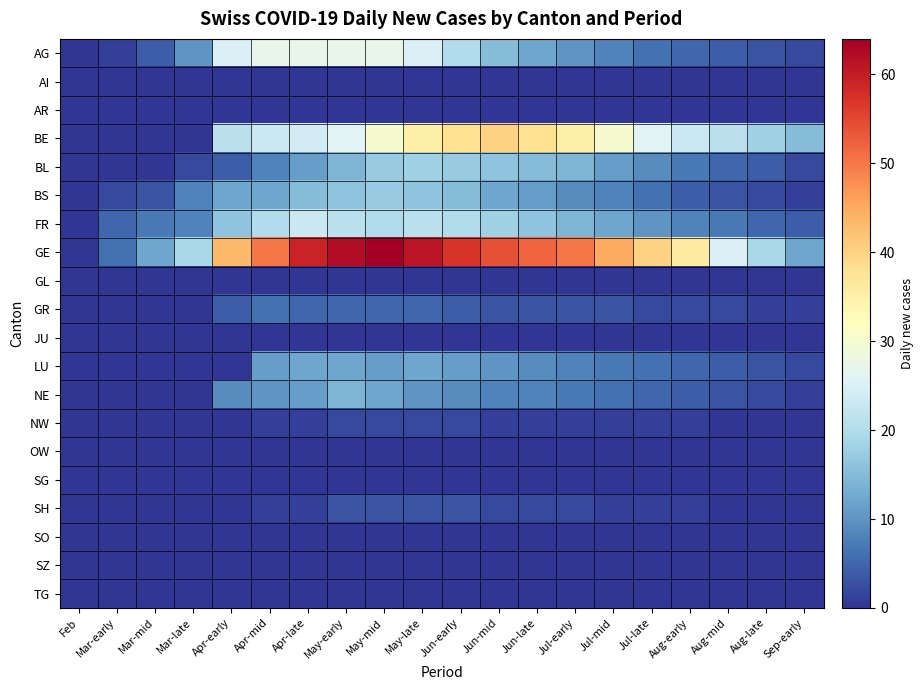

Reading left to right, list all the values displayed in this chart.

AG: Feb=0	Mar-early=1	Mar-mid=4	Mar-late=10	Apr-early=25	Apr-mid=27	Apr-late=27	May-early=27	May-mid=27	May-late=25	Jun-early=20	Jun-mid=15	Jun-late=12	Jul-early=10	Jul-mid=8	Jul-late=6	Aug-early=5	Aug-mid=4	Aug-late=3	Sep-early=2
AI: Feb=0	Mar-early=0	Mar-mid=0	Mar-late=0	Apr-early=0	Apr-mid=0	Apr-late=0	May-early=0	May-mid=0	May-late=0	Jun-early=0	Jun-mid=0	Jun-late=0	Jul-early=0	Jul-mid=0	Jul-late=0	Aug-early=0	Aug-mid=0	Aug-late=0	Sep-early=0
AR: Feb=0	Mar-early=0	Mar-mid=0	Mar-late=0	Apr-early=0	Apr-mid=0	Apr-late=0	May-early=0	May-mid=0	May-late=0	Jun-early=0	Jun-mid=0	Jun-late=0	Jul-early=0	Jul-mid=0	Jul-late=0	Aug-early=0	Aug-mid=0	Aug-late=0	Sep-early=0
BE: Feb=0	Mar-early=0	Mar-mid=0	Mar-late=0	Apr-early=21	Apr-mid=23	Apr-late=24	May-early=26	May-mid=30	May-late=35	Jun-early=38	Jun-mid=40	Jun-late=38	Jul-early=35	Jul-mid=30	Jul-late=26	Aug-early=23	Aug-mid=21	Aug-late=18	Sep-early=15
BL: Feb=0	Mar-early=0	Mar-mid=0	Mar-late=2	Apr-early=4	Apr-mid=8	Apr-late=11	May-early=14	May-mid=17	May-late=18	Jun-early=17	Jun-mid=16	Jun-late=15	Jul-early=14	Jul-mid=11	Jul-late=9	Aug-early=7	Aug-mid=5	Aug-late=4	Sep-early=2
BS: Feb=0	Mar-early=2	Mar-mid=3	Mar-late=8	Apr-early=12	Apr-mid=12	Apr-late=15	May-early=16	May-mid=17	May-late=16	Jun-early=15	Jun-mid=12	Jun-late=11	Jul-early=9	Jul-mid=8	Jul-late=6	Aug-early=4	Aug-mid=3	Aug-late=2	Sep-early=1
FR: Feb=0	Mar-early=5	Mar-mid=7	Mar-late=8	Apr-early=16	Apr-mid=20	Apr-late=23	May-early=21	May-mid=20	May-late=21	Jun-early=20	Jun-mid=18	Jun-late=16	Jul-early=14	Jul-mid=12	Jul-late=10	Aug-early=8	Aug-mid=7	Aug-late=5	Sep-early=4
GE: Feb=0	Mar-early=6	Mar-mid=12	Mar-late=19	Apr-early=43	Apr-mid=50	Apr-late=59	May-early=62	May-mid=64	May-late=61	Jun-early=57	Jun-mid=54	Jun-late=52	Jul-early=50	Jul-mid=45	Jul-late=40	Aug-early=36	Aug-mid=25	Aug-late=19	Sep-early=12
GL: Feb=0	Mar-early=0	Mar-mid=0	Mar-late=0	Apr-early=0	Apr-mid=0	Apr-late=0	May-early=0	May-mid=0	May-late=0	Jun-early=0	Jun-mid=0	Jun-late=0	Jul-early=0	Jul-mid=0	Jul-late=0	Aug-early=0	Aug-mid=0	Aug-late=0	Sep-early=0
GR: Feb=0	Mar-early=0	Mar-mid=0	Mar-late=0	Apr-early=4	Apr-mid=6	Apr-late=5	May-early=5	May-mid=5	May-late=5	Jun-early=4	Jun-mid=3	Jun-late=3	Jul-early=3	Jul-mid=3	Jul-late=2	Aug-early=2	Aug-mid=2	Aug-late=1	Sep-early=1
JU: Feb=0	Mar-early=0	Mar-mid=0	Mar-late=0	Apr-early=0	Apr-mid=0	Apr-late=0	May-early=0	May-mid=0	May-late=0	Jun-early=0	Jun-mid=0	Jun-late=0	Jul-early=0	Jul-mid=0	Jul-late=0	Aug-early=0	Aug-mid=0	Aug-late=0	Sep-early=0
LU: Feb=0	Mar-early=0	Mar-mid=0	Mar-late=0	Apr-early=0	Apr-mid=11	Apr-late=12	May-early=12	May-mid=11	May-late=12	Jun-early=11	Jun-mid=10	Jun-late=9	Jul-early=8	Jul-mid=7	Jul-late=6	Aug-early=5	Aug-mid=4	Aug-late=3	Sep-early=2
NE: Feb=0	Mar-early=0	Mar-mid=0	Mar-late=0	Apr-early=9	Apr-mid=10	Apr-late=11	May-early=14	May-mid=12	May-late=10	Jun-early=9	Jun-mid=8	Jun-late=8	Jul-early=7	Jul-mid=6	Jul-late=5	Aug-early=4	Aug-mid=3	Aug-late=2	Sep-early=1
NW: Feb=0	Mar-early=0	Mar-mid=0	Mar-late=0	Apr-early=0	Apr-mid=1	Apr-late=1	May-early=2	May-mid=2	May-late=2	Jun-early=2	Jun-mid=1	Jun-late=1	Jul-early=1	Jul-mid=1	Jul-late=1	Aug-early=1	Aug-mid=0	Aug-late=0	Sep-early=0
OW: Feb=0	Mar-early=0	Mar-mid=0	Mar-late=0	Apr-early=0	Apr-mid=0	Apr-late=0	May-early=0	May-mid=0	May-late=0	Jun-early=0	Jun-mid=0	Jun-late=0	Jul-early=0	Jul-mid=0	Jul-late=0	Aug-early=0	Aug-mid=0	Aug-late=0	Sep-early=0
SG: Feb=0	Mar-early=0	Mar-mid=0	Mar-late=0	Apr-early=0	Apr-mid=0	Apr-late=0	May-early=0	May-mid=0	May-late=0	Jun-early=0	Jun-mid=0	Jun-late=0	Jul-early=0	Jul-mid=0	Jul-late=0	Aug-early=0	Aug-mid=0	Aug-late=0	Sep-early=0
SH: Feb=0	Mar-early=0	Mar-mid=0	Mar-late=0	Apr-early=0	Apr-mid=1	Apr-late=1	May-early=3	May-mid=3	May-late=3	Jun-early=3	Jun-mid=2	Jun-late=2	Jul-early=2	Jul-mid=1	Jul-late=1	Aug-early=1	Aug-mid=0	Aug-late=0	Sep-early=0
SO: Feb=0	Mar-early=0	Mar-mid=0	Mar-late=0	Apr-early=0	Apr-mid=0	Apr-late=0	May-early=0	May-mid=0	May-late=0	Jun-early=0	Jun-mid=0	Jun-late=0	Jul-early=0	Jul-mid=0	Jul-late=0	Aug-early=0	Aug-mid=0	Aug-late=0	Sep-early=0
SZ: Feb=0	Mar-early=0	Mar-mid=0	Mar-late=0	Apr-early=0	Apr-mid=0	Apr-late=0	May-early=0	May-mid=0	May-late=0	Jun-early=0	Jun-mid=0	Jun-late=0	Jul-early=0	Jul-mid=0	Jul-late=0	Aug-early=0	Aug-mid=0	Aug-late=0	Sep-early=0
TG: Feb=0	Mar-early=0	Mar-mid=0	Mar-late=0	Apr-early=0	Apr-mid=0	Apr-late=0	May-early=0	May-mid=0	May-late=0	Jun-early=0	Jun-mid=0	Jun-late=0	Jul-early=0	Jul-mid=0	Jul-late=0	Aug-early=0	Aug-mid=0	Aug-late=0	Sep-early=0